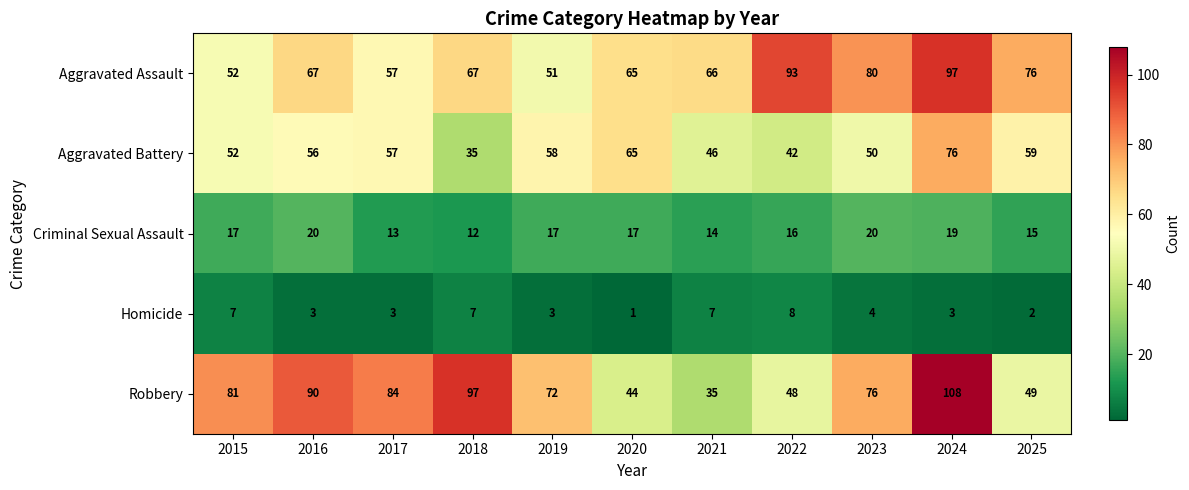

The Homicide series shows 8 at 2022. True or false?

True